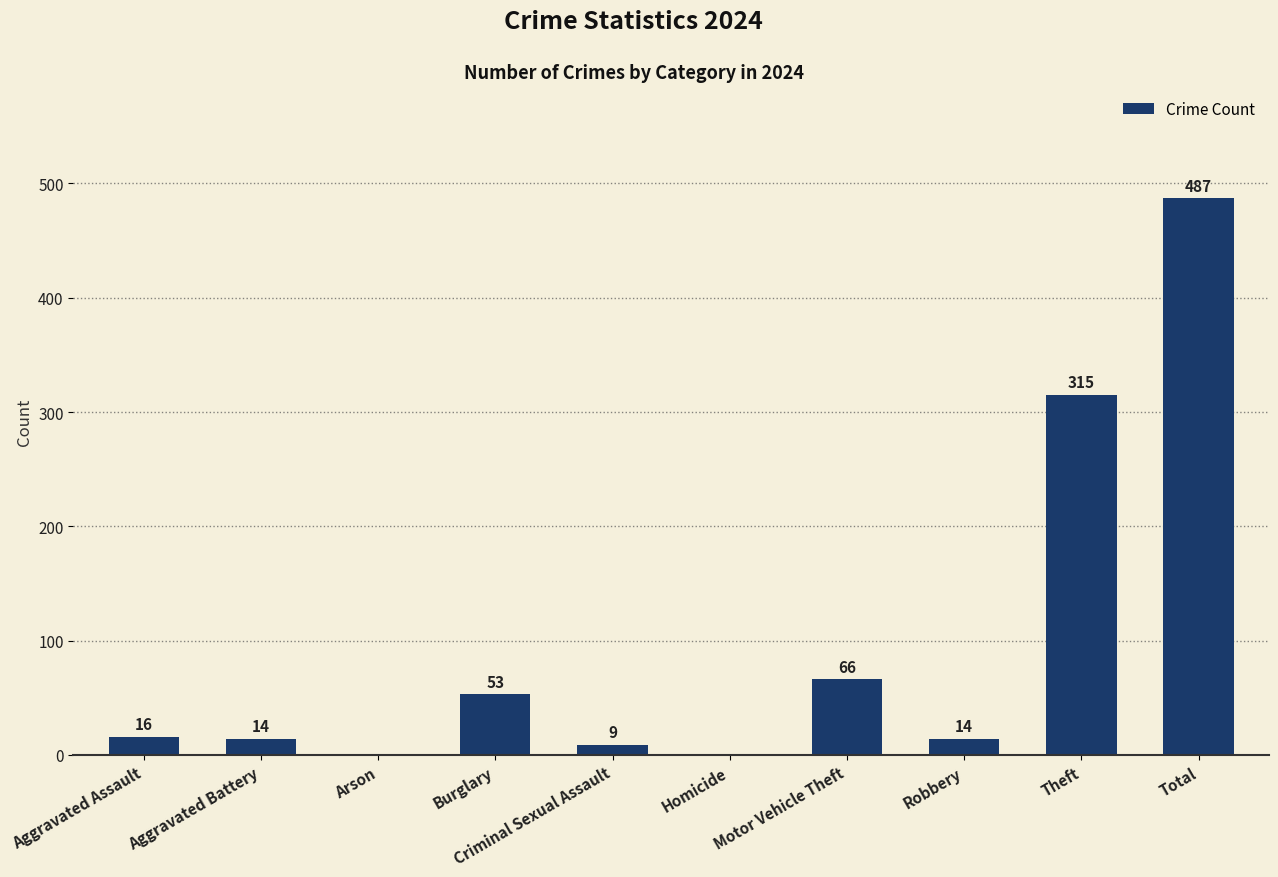

Reading right to left, transcribe all the data shown in this chart.

Total=487	Theft=315	Robbery=14	Motor Vehicle Theft=66	Homicide=0	Criminal Sexual Assault=9	Burglary=53	Arson=0	Aggravated Battery=14	Aggravated Assault=16